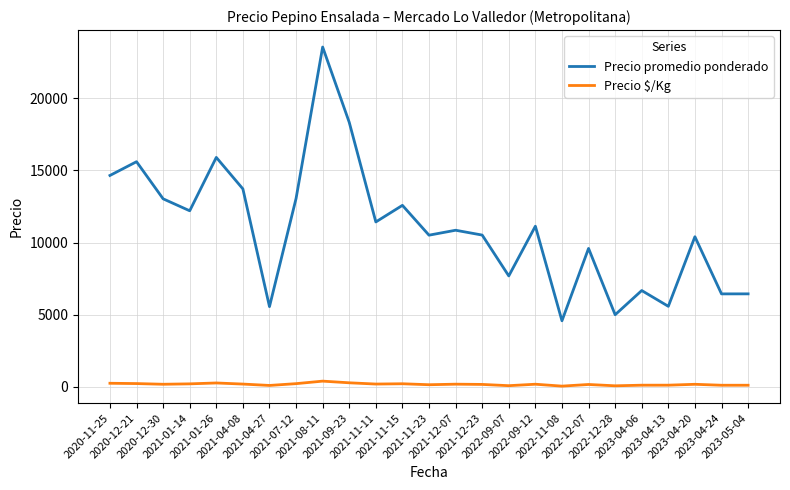

Rank the series by their maximum value, from lowest to highest.

Precio $/Kg, Precio promedio ponderado